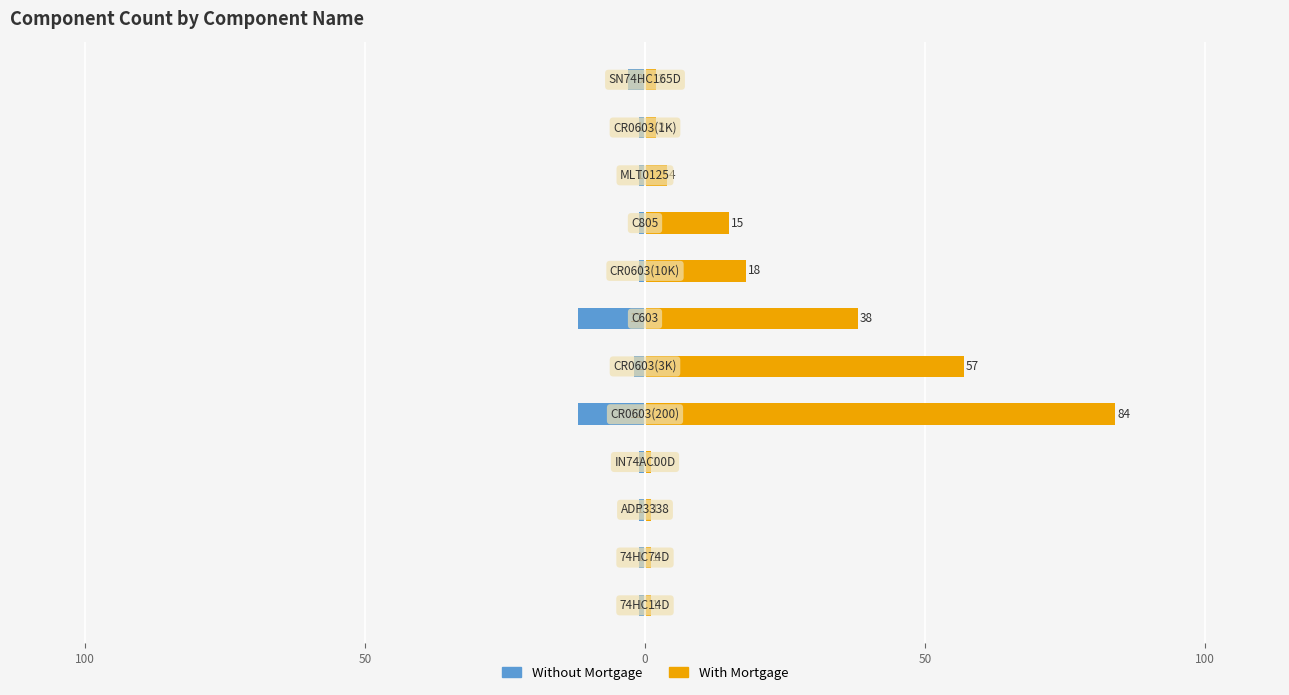

Which series has the largest range (max minus min)?

With Mortgage